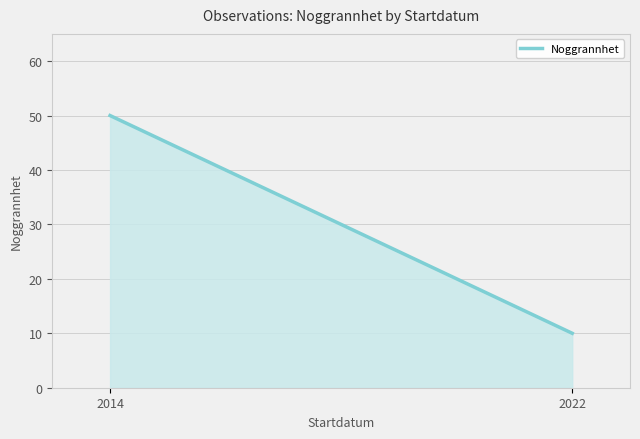

Does the chart display data point markers on the line(s)?

No